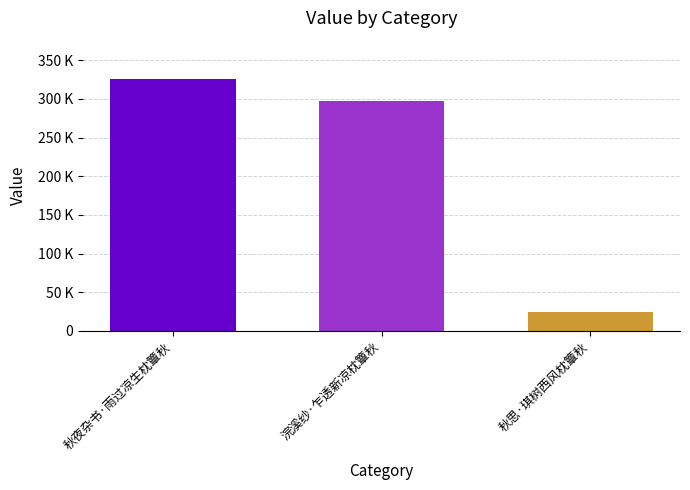

What is the label of the 3rd bar from the right?

秋夜杂书·雨过凉生枕簟秋